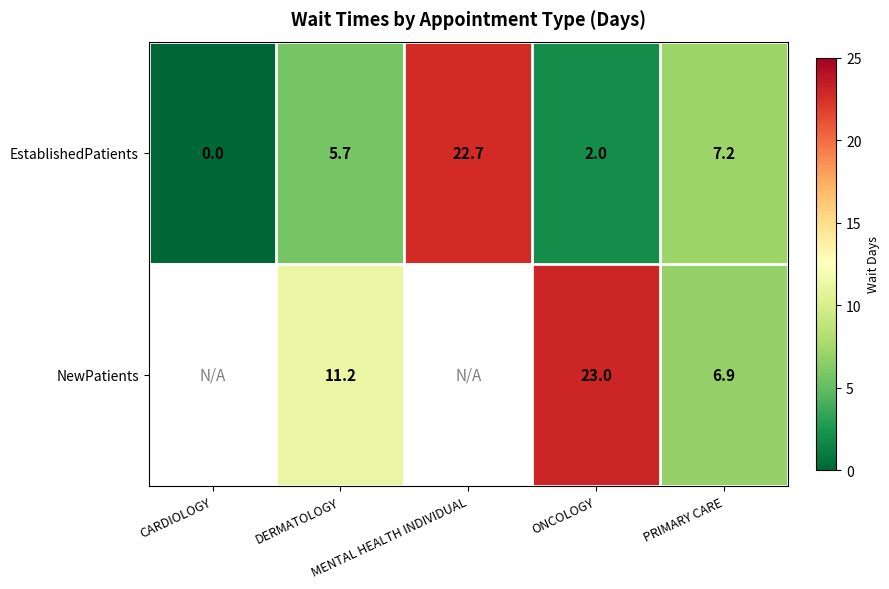

The value of EstablishedPatients at MENTAL HEALTH INDIVIDUAL is 22.7. True or false?

True